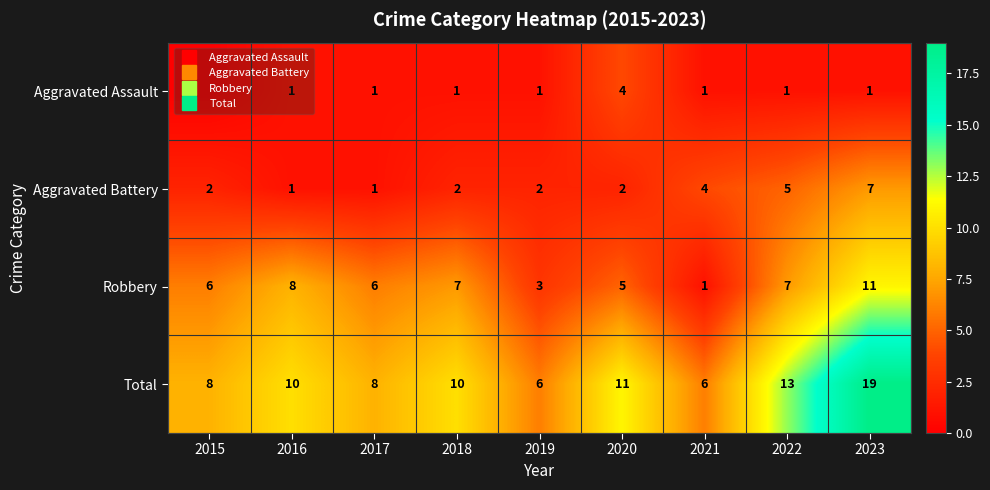

At 2018, list the series in order from smallest to largest.

Aggravated Assault, Aggravated Battery, Robbery, Total